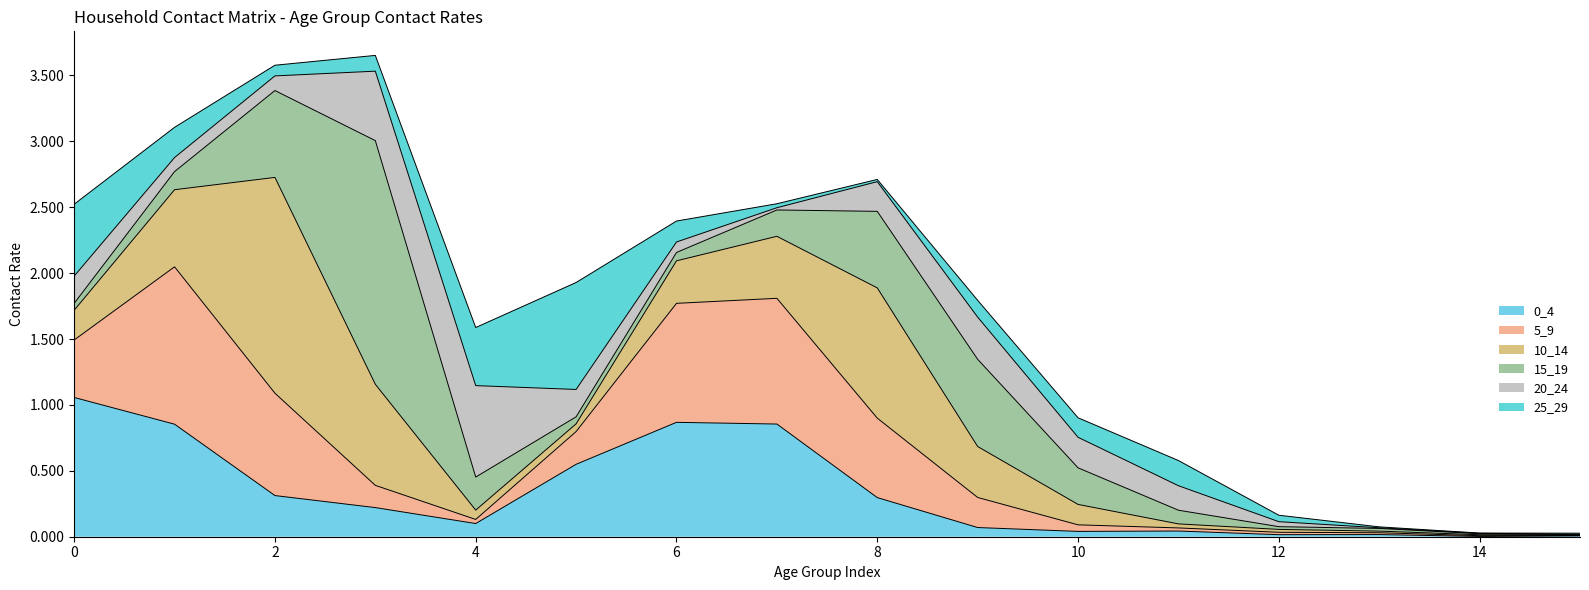

What is the difference between the highest and lowest values at 4?

0.7